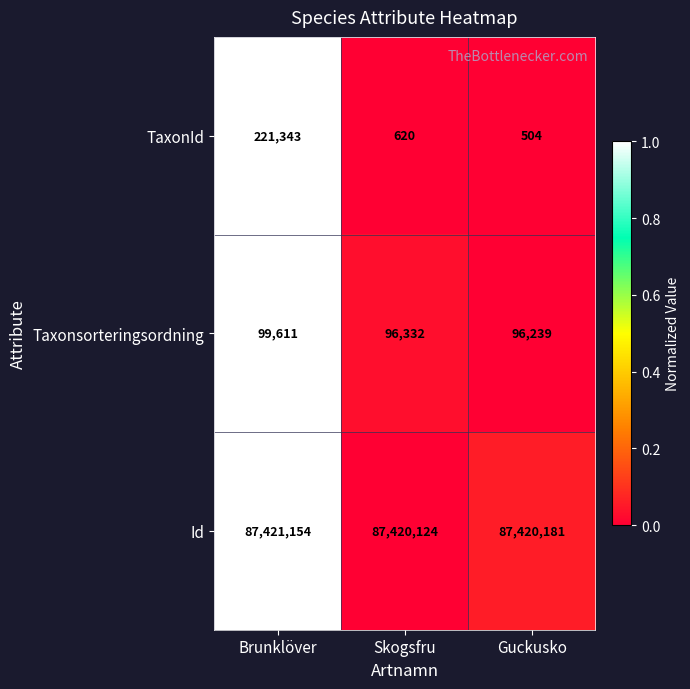

Which series has the largest range (max minus min)?

TaxonId